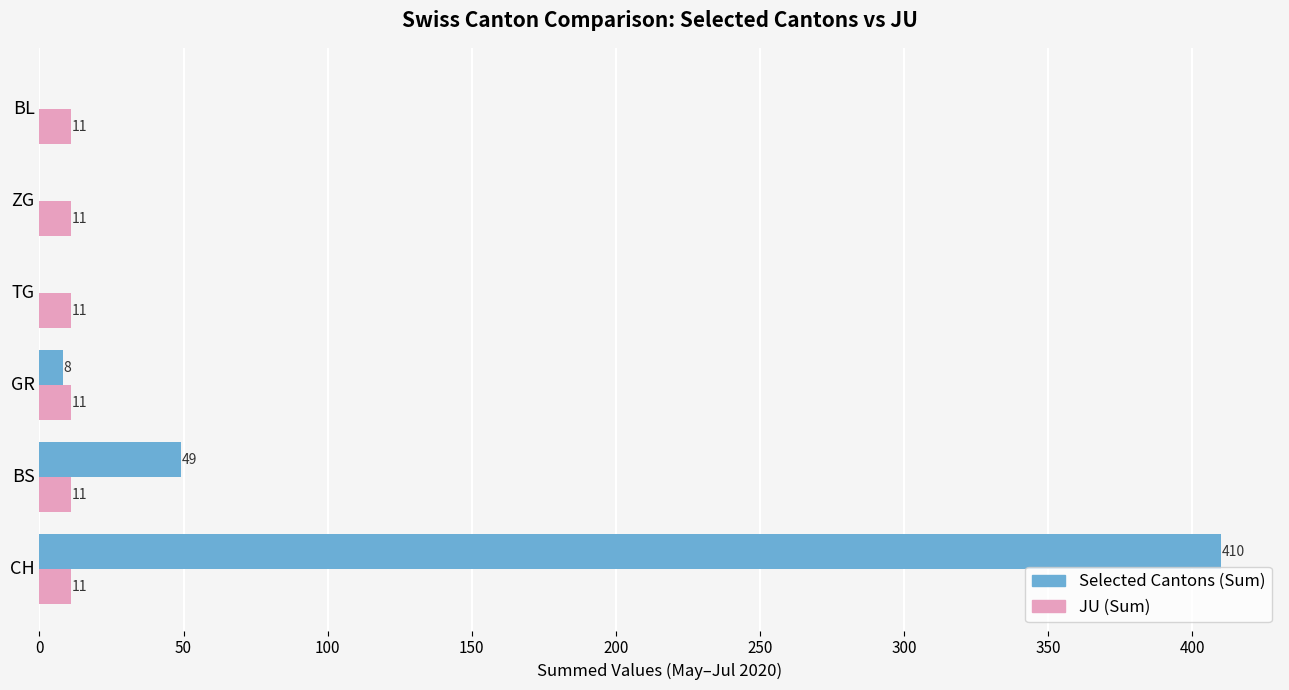

Which series has the widest spread of values?

Selected Cantons (Sum)